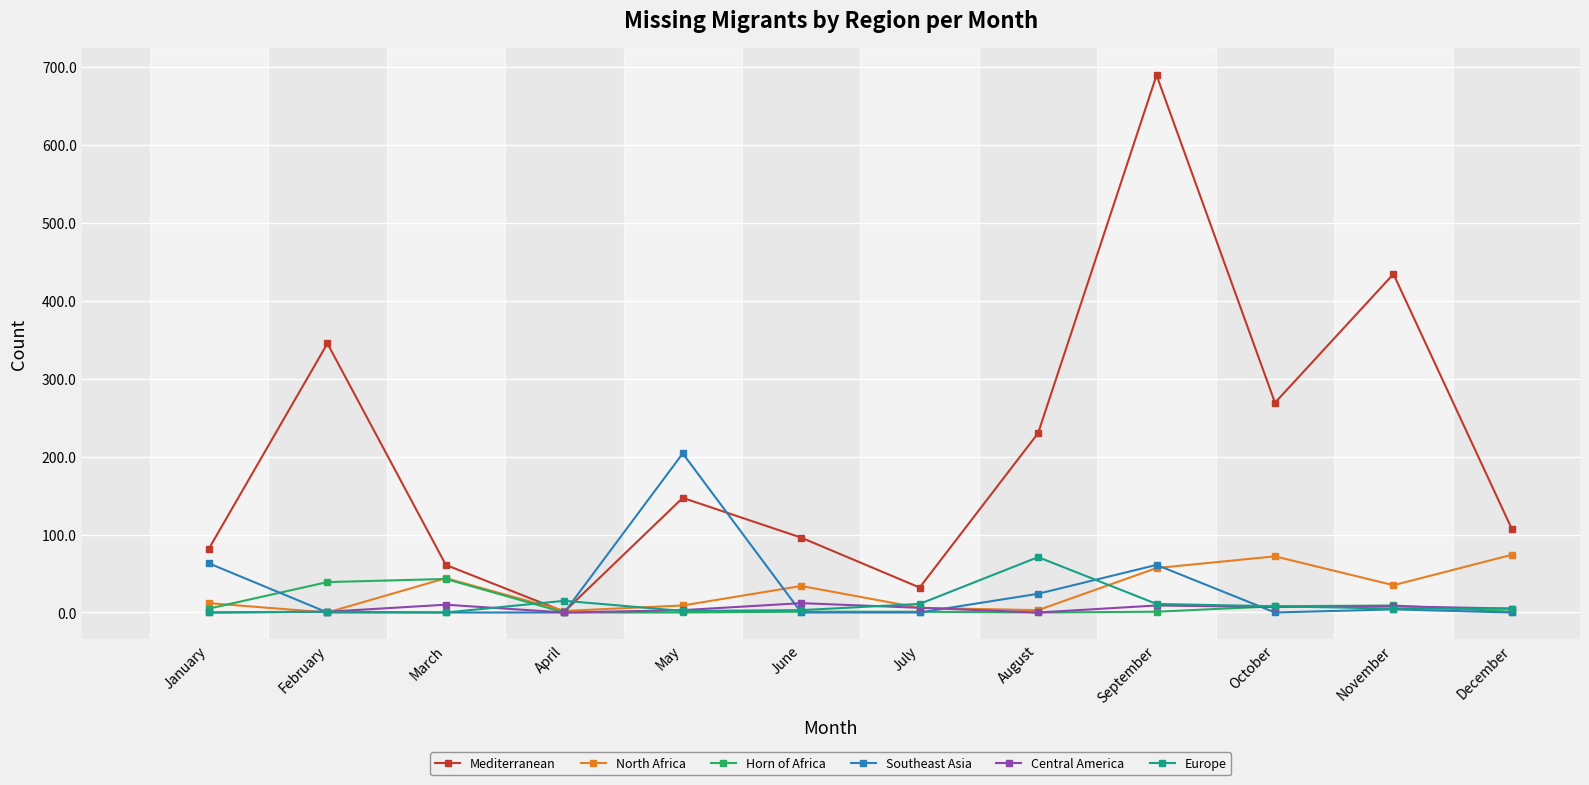

Does the chart have visible grid lines?

Yes